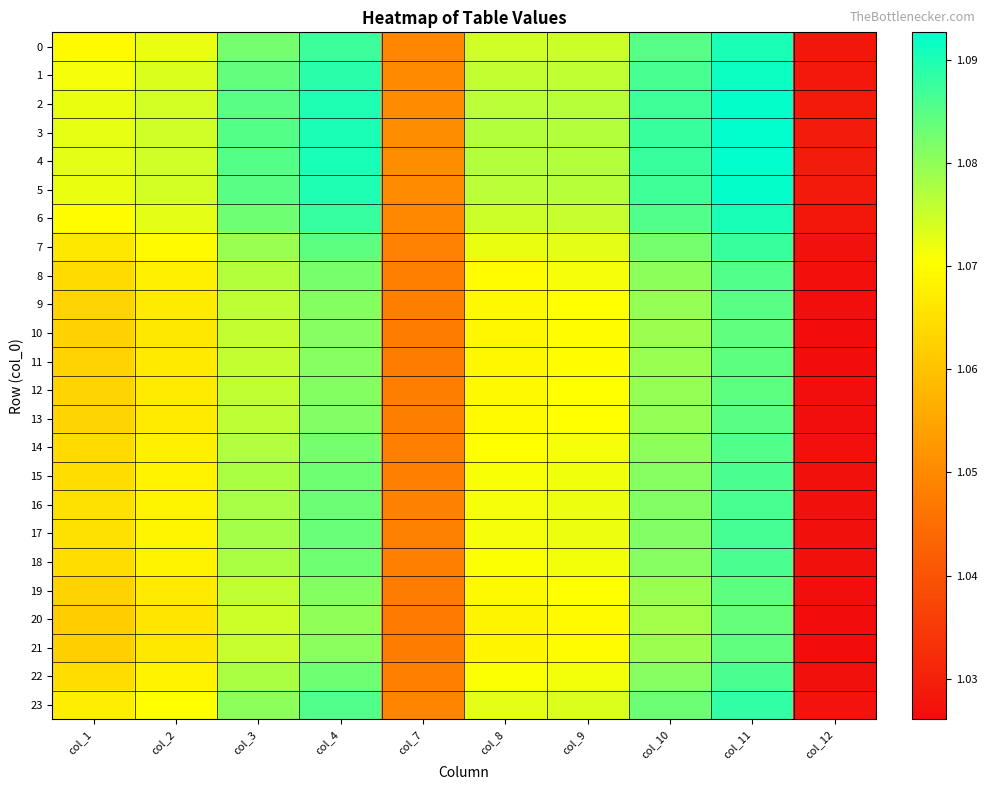

Which has a higher value, col_12 or col_1?

col_1